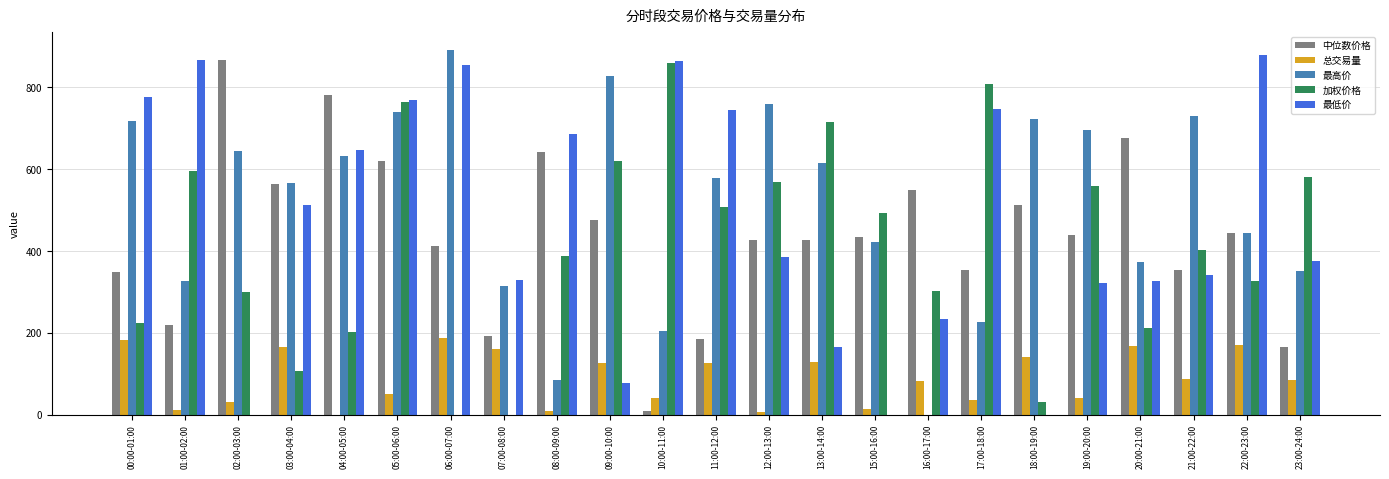

Are the bars grouped side by side (vs. stacked)?

Yes